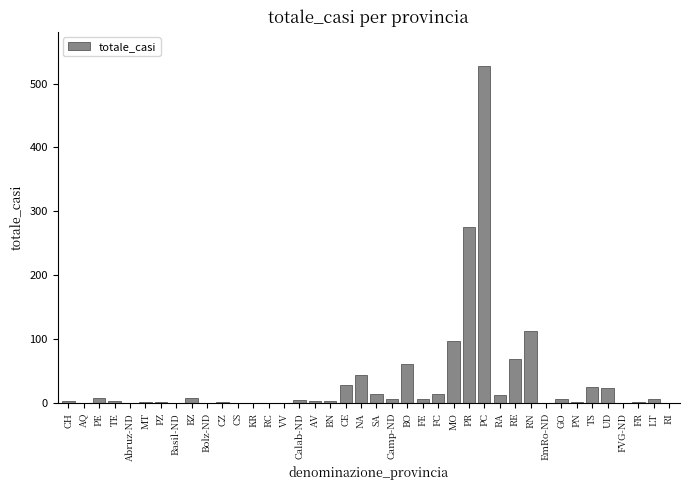

What is the maximum value shown in the chart?

528